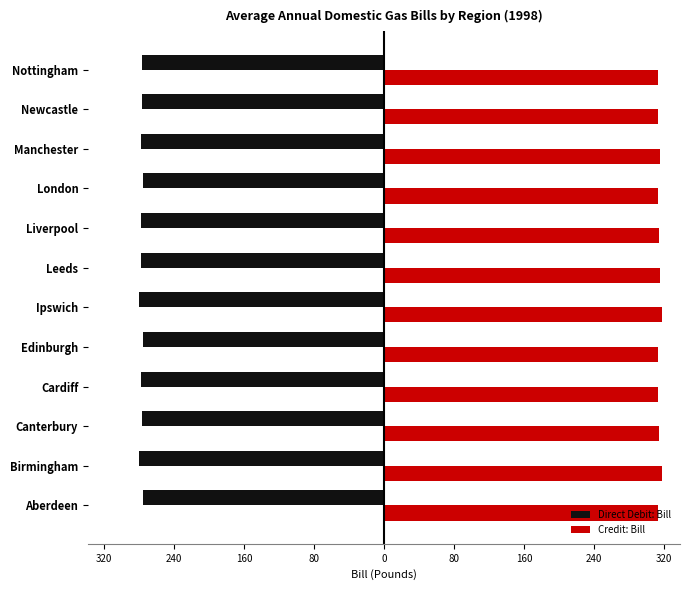

What are all the series names shown in the legend?

Direct Debit: Bill, Credit: Bill